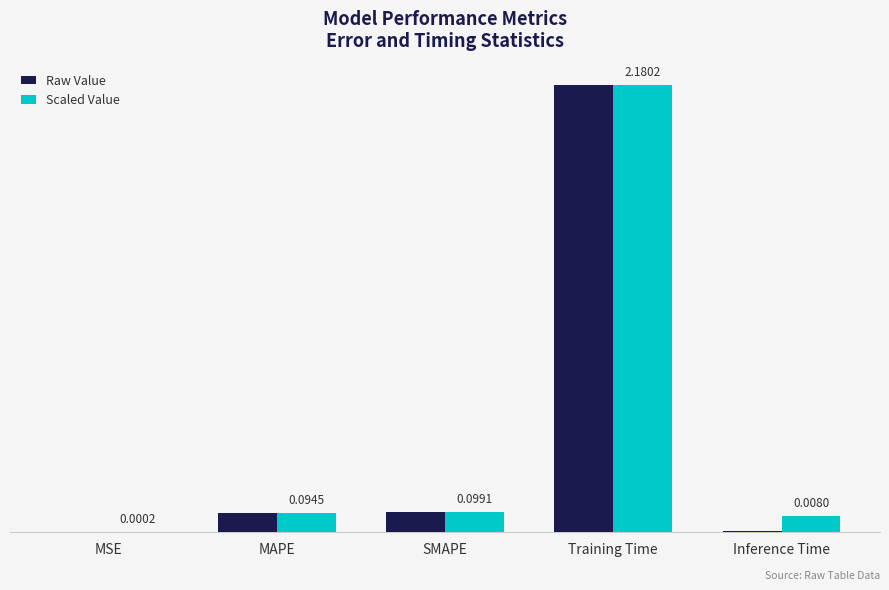

Which series changed the most between MSE and Inference Time?

Scaled Value